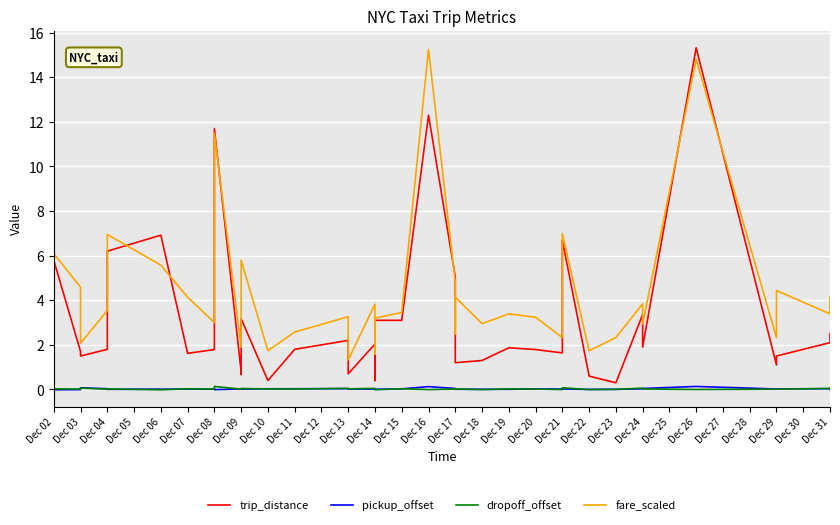

What is the sum of all pickup_offset values?

1.0